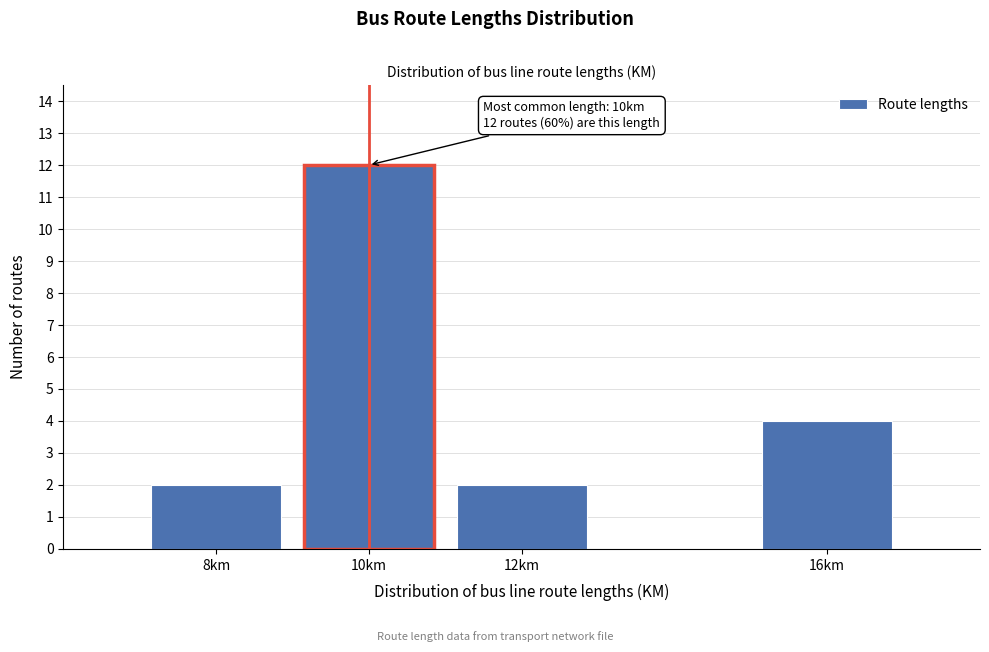

Reading right to left, list all the values displayed in this chart.

16km=4	12km=2	10km=12	8km=2